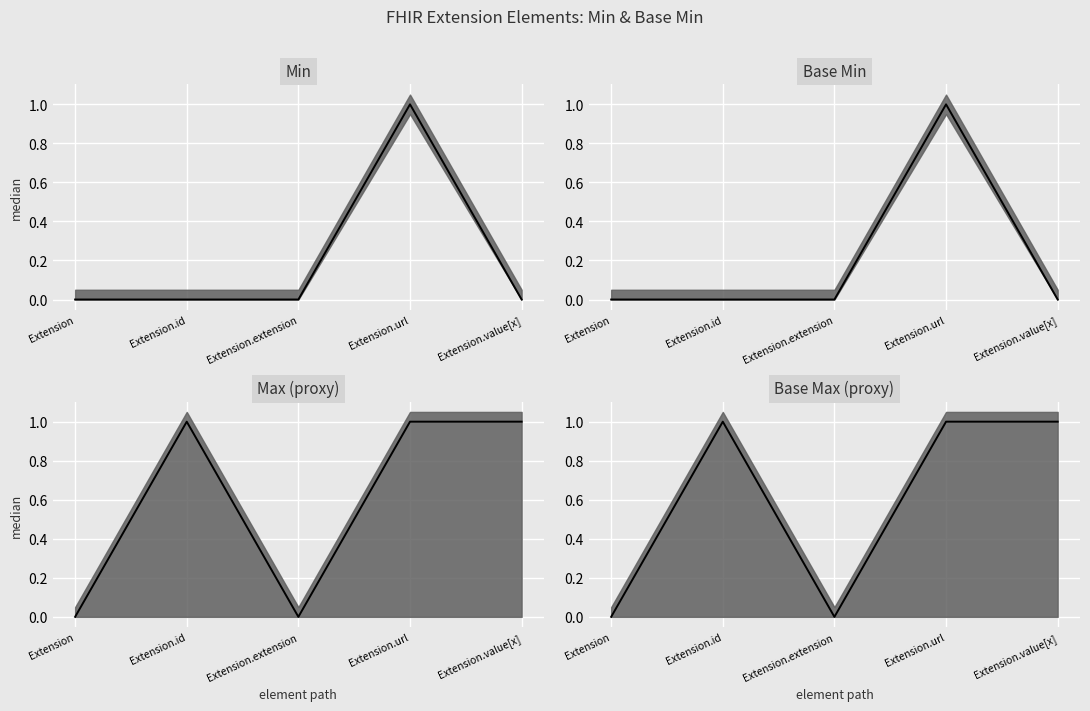

Between Extension and Extension.value[x], which is larger?

Extension